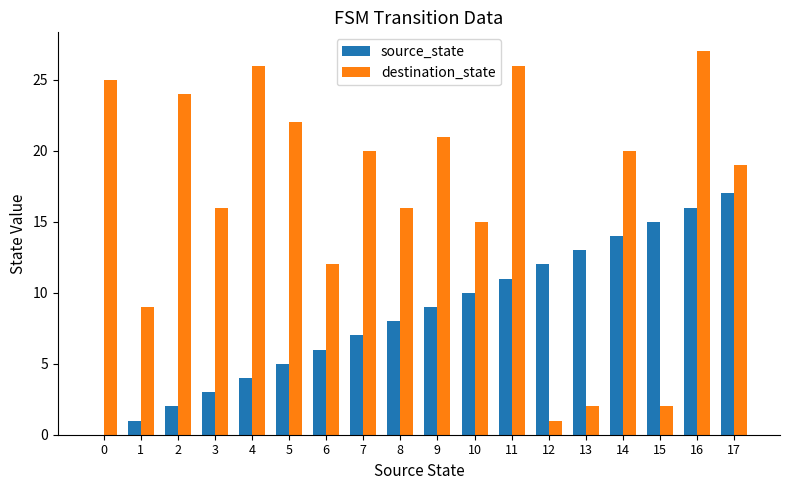

What is the sum of all destination_state values?

303